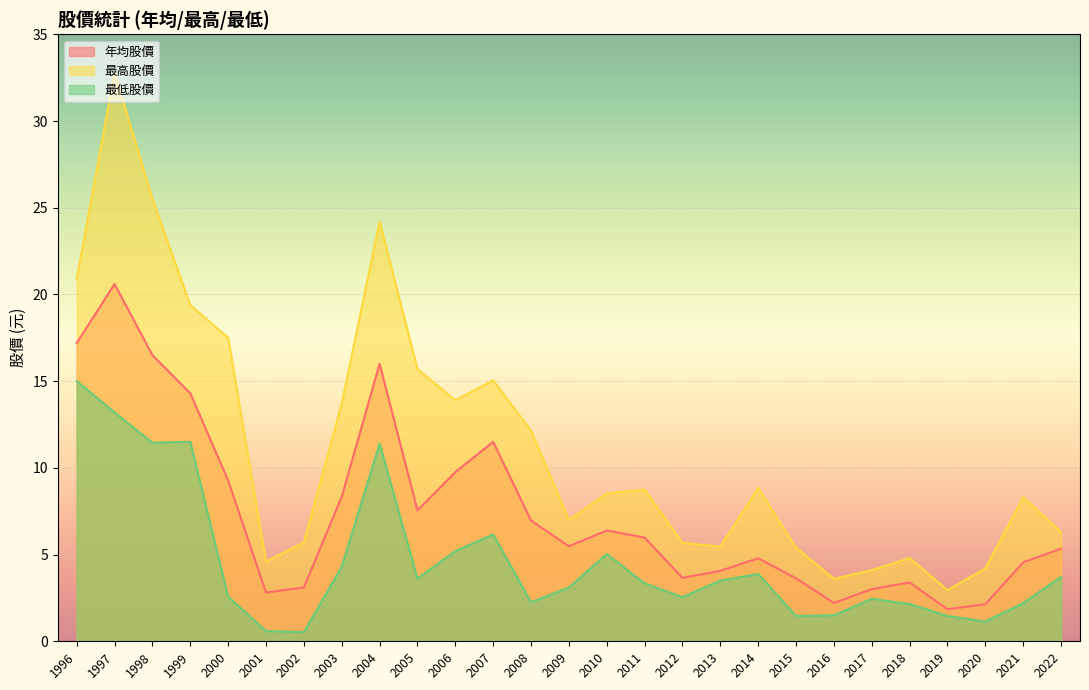

What is the spread (max minus min) of values at 2005?

12.1